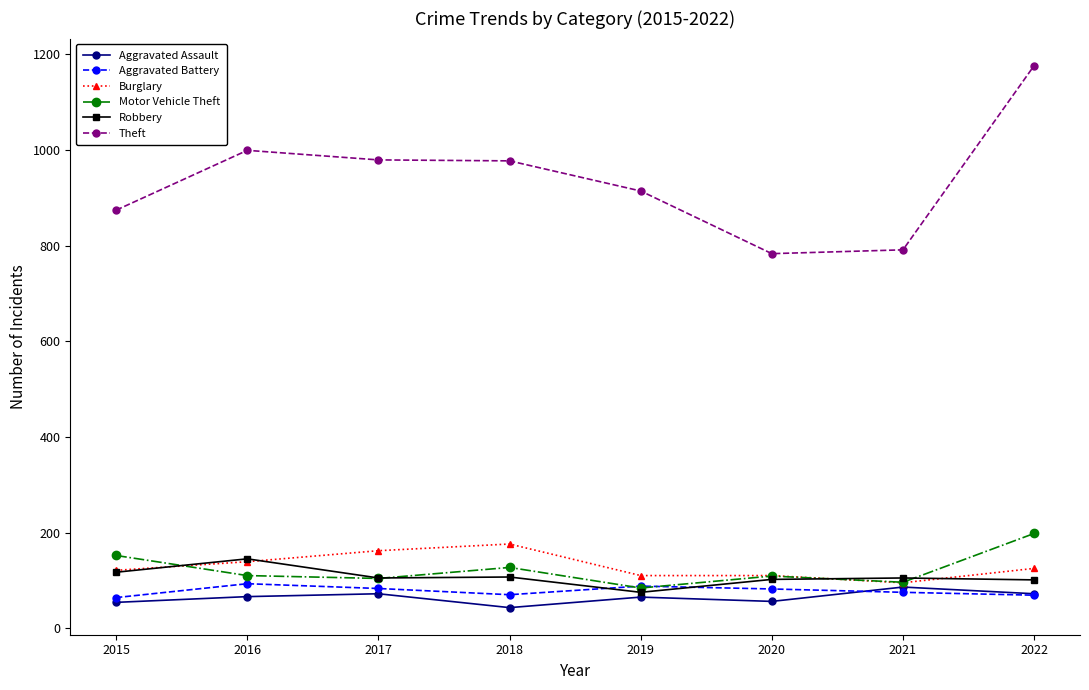

True or false: Theft and Burglary cross at least once.

False